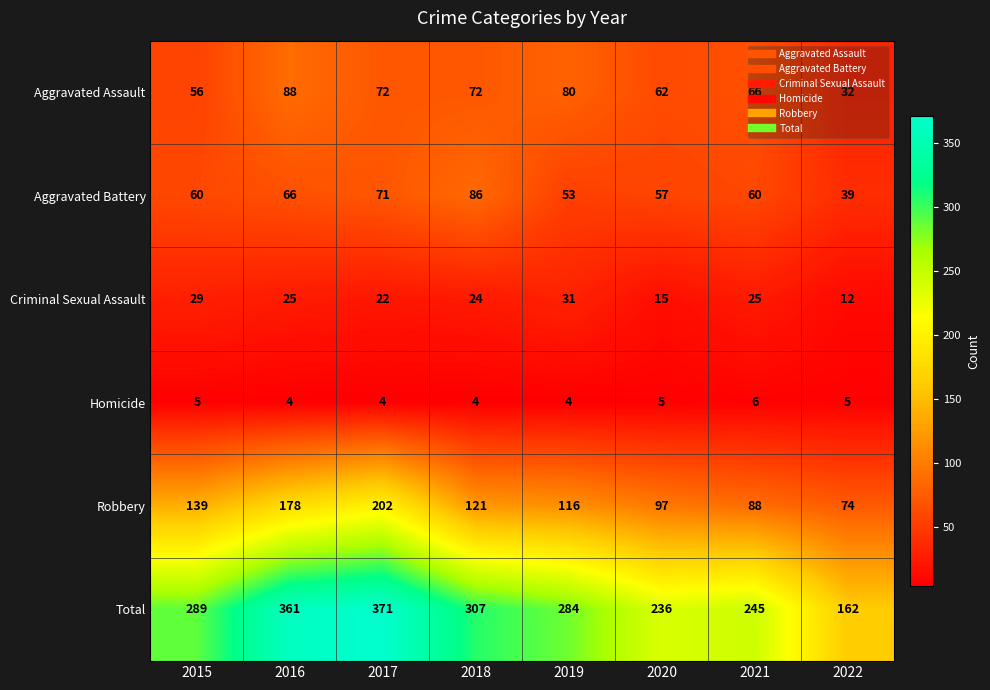

What is the difference between the maximum and minimum values in the Robbery series?

128